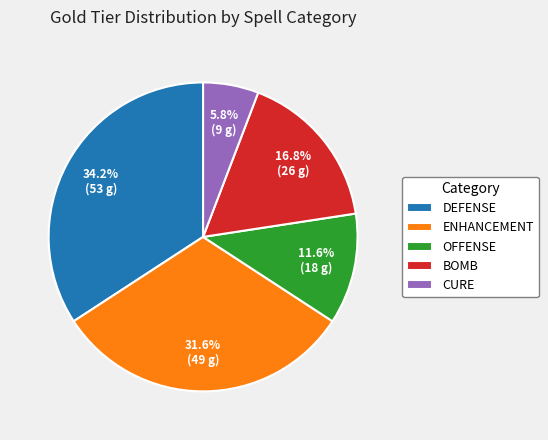

Between OFFENSE and ENHANCEMENT, which is larger?

ENHANCEMENT